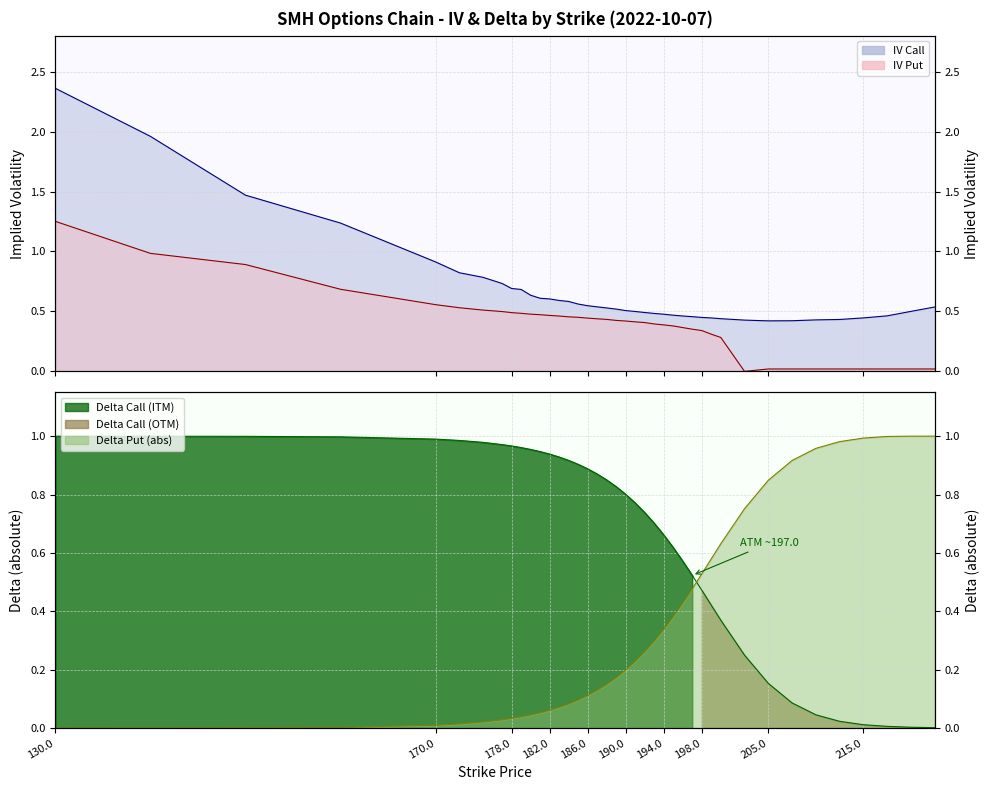

Which label corresponds to the smallest value in the chart?

202.5